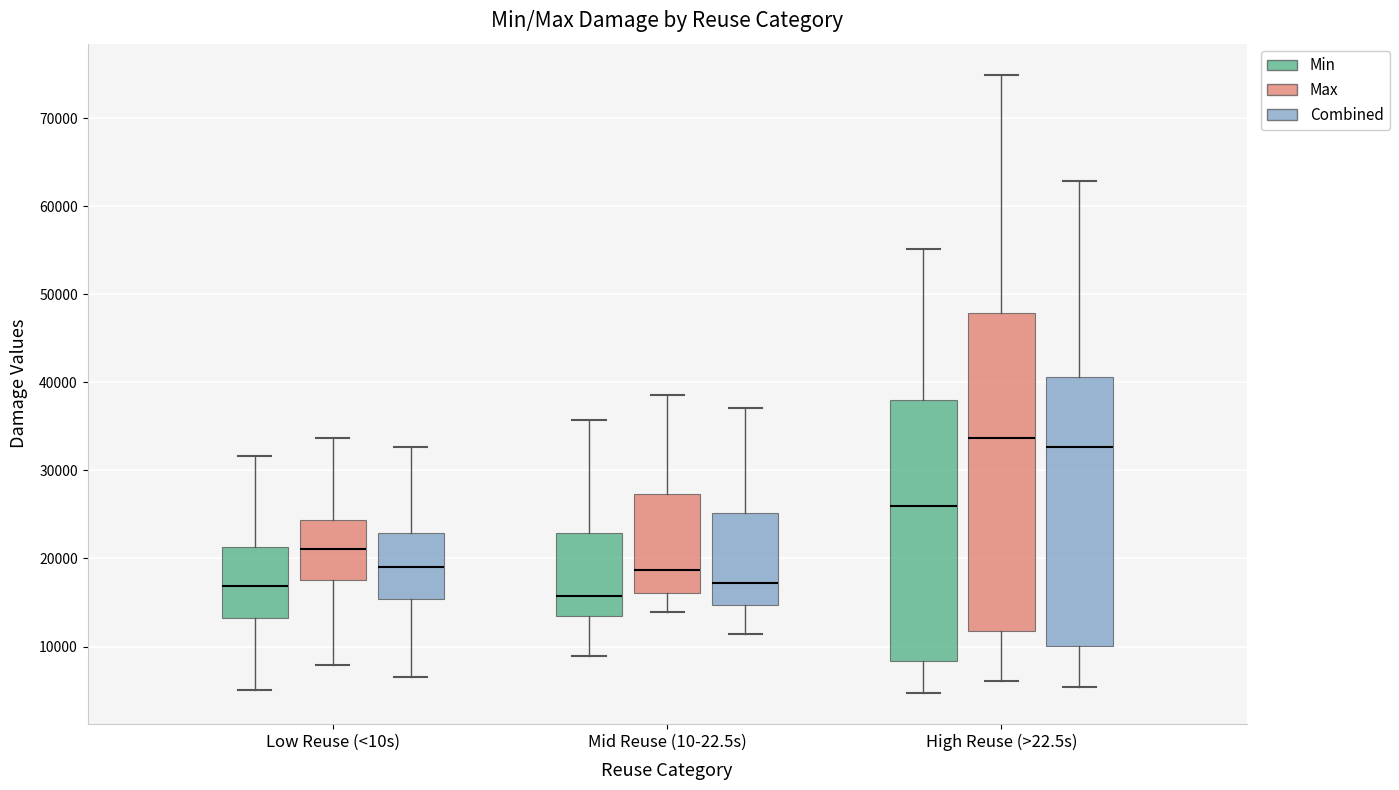

Reading left to right, read every box against the y-axis: the position of its median line, the range the box covers, and the ends of its whiskers. The values are not printed on the chart, so give them approximately, as read against the axis.

Low Reuse (<10s) (Min): median 17000, box 13000 to 21000, whiskers 5000 to 32000
Low Reuse (<10s) (Max): median 21000, box 18000 to 24000, whiskers 8000 to 34000
Low Reuse (<10s) (Combined): median 19000, box 15000 to 23000, whiskers 7000 to 33000
Mid Reuse (10-22.5s) (Min): median 16000, box 13000 to 23000, whiskers 9000 to 36000
Mid Reuse (10-22.5s) (Max): median 19000, box 16000 to 27000, whiskers 14000 to 39000
Mid Reuse (10-22.5s) (Combined): median 17000, box 15000 to 25000, whiskers 11000 to 37000
High Reuse (>22.5s) (Min): median 26000, box 8000 to 38000, whiskers 5000 to 55000
High Reuse (>22.5s) (Max): median 34000, box 12000 to 48000, whiskers 6000 to 75000
High Reuse (>22.5s) (Combined): median 33000, box 10000 to 41000, whiskers 5000 to 63000